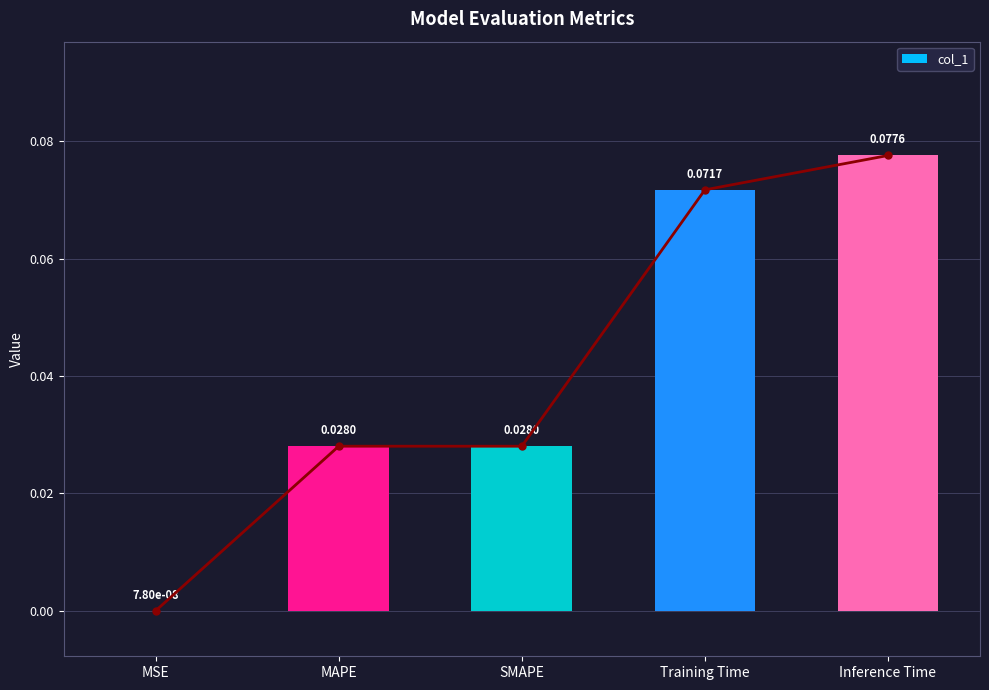

The chart shows a value of 0.0 at SMAPE. True or false?

True